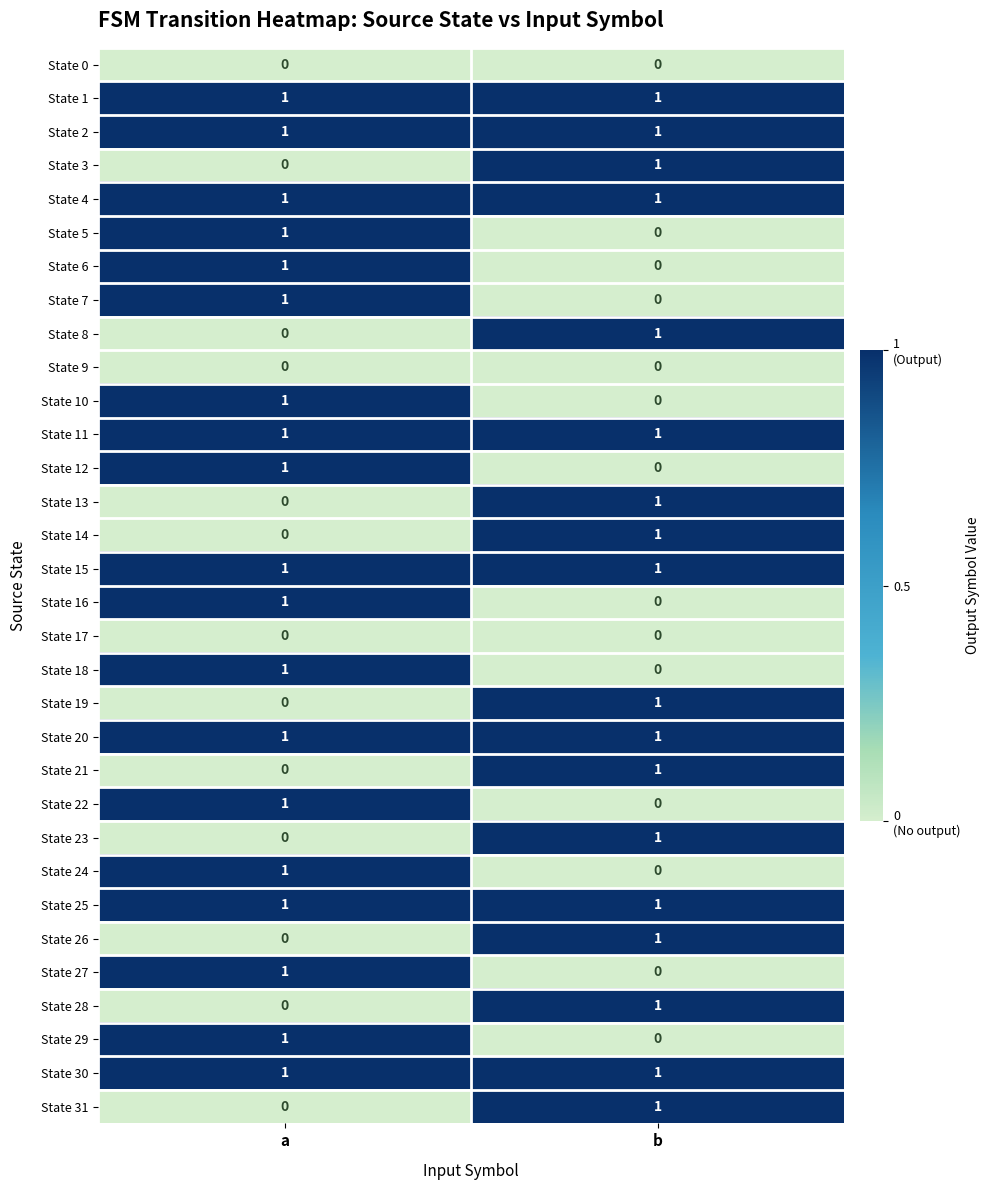

How many data points does each series have?

2